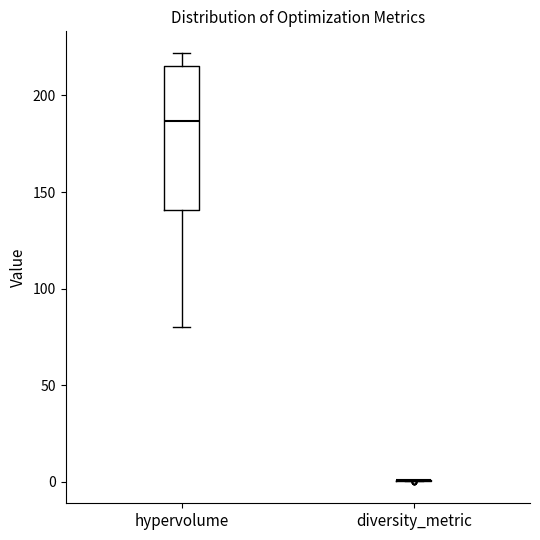

Reading left to right, read every box against the y-axis: the position of its median line, the range the box covers, and the ends of its whiskers. The values are not printed on the chart, so give them approximately, as read against the axis.

hypervolume: median 185, box 140 to 215, whiskers 80 to 220
diversity_metric: box collapsed to a line at 0, whiskers 0 to 0